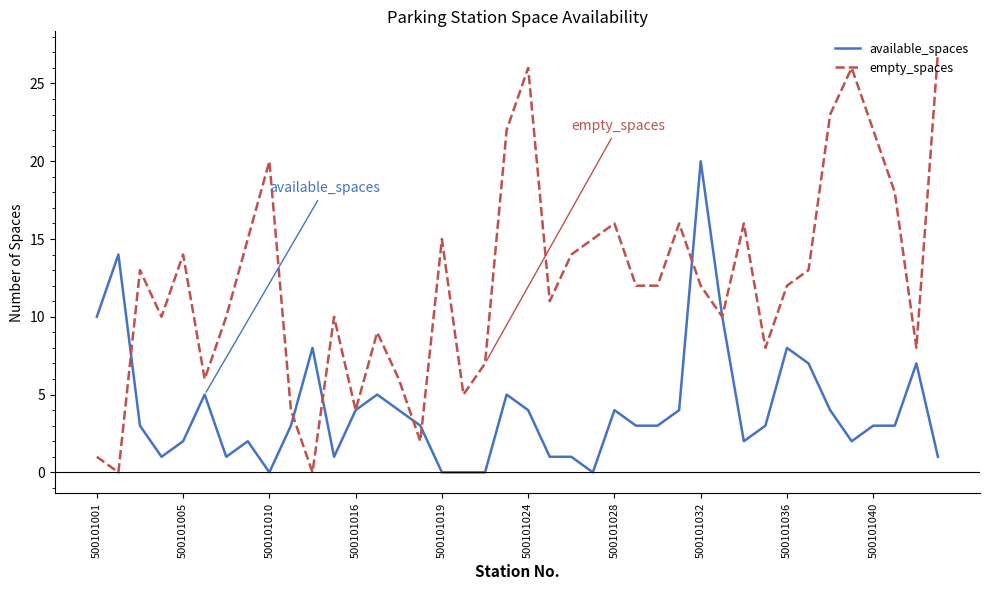

List the series in order of their overall mean, lowest first.

available_spaces, empty_spaces